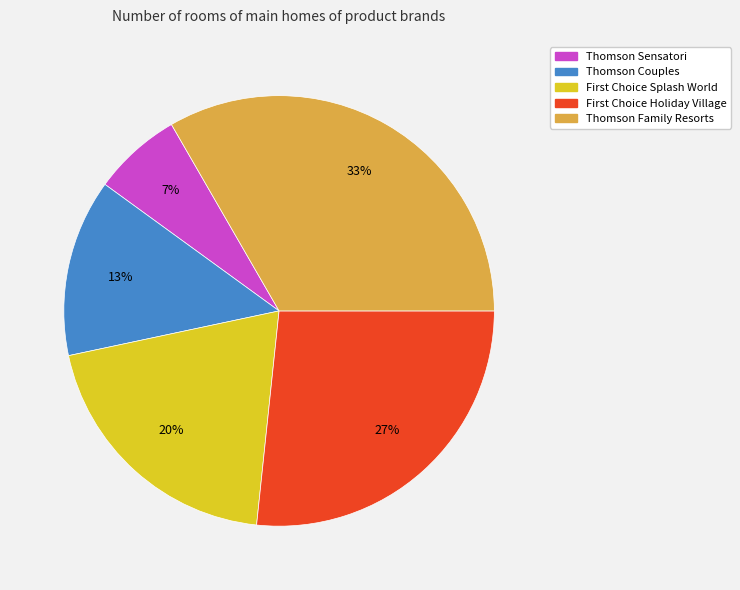

How many slices are in this pie chart?

5